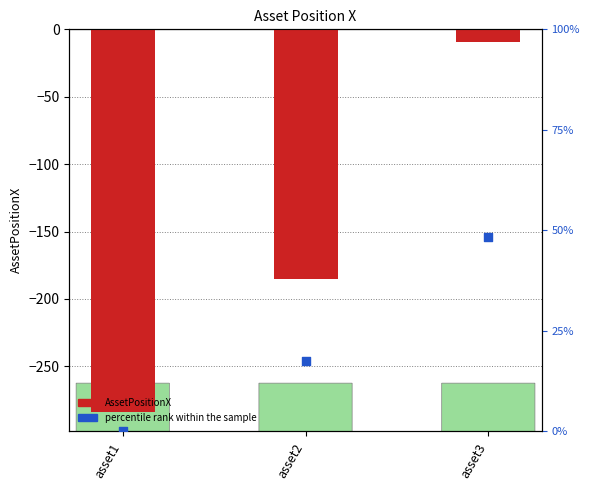

What is the total value across all series at asset2?

-167.8